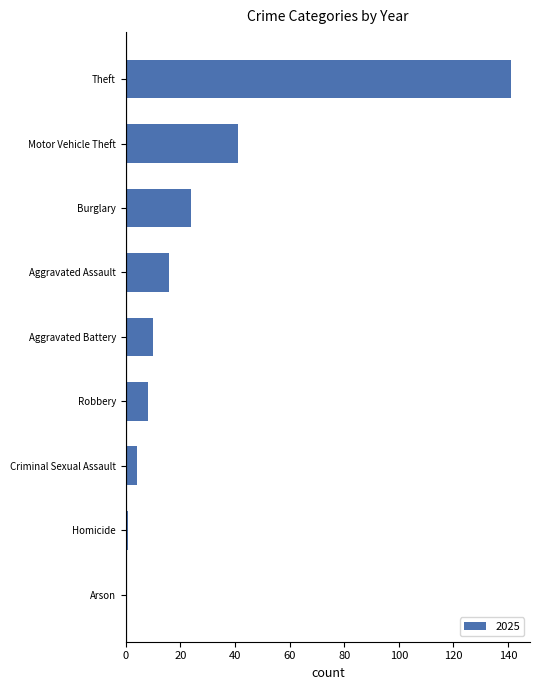

The value at Aggravated Battery is 10. True or false?

True